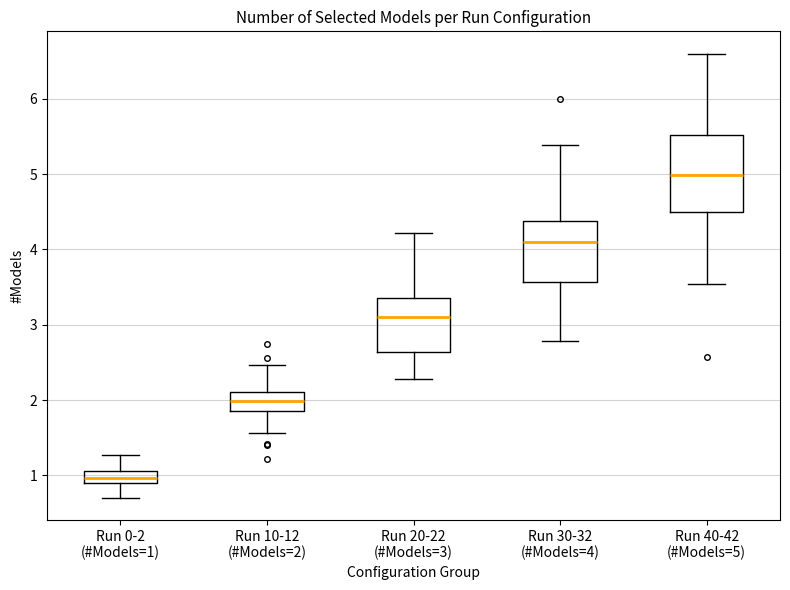

Reading left to right, transcribe this box plot: for each box, give where its median line is, the range the box spans, and where its two whiskers end, as read against the y-axis. The values are not printed on the chart, so give them approximately, as read against the axis.

Run 0-2 (#Models=1): median 1.0, box 0.9 to 1.1, whiskers 0.7 to 1.3
Run 10-12 (#Models=2): median 2.0, box 1.9 to 2.1, whiskers 1.6 to 2.5
Run 20-22 (#Models=3): median 3.1, box 2.6 to 3.4, whiskers 2.3 to 4.2
Run 30-32 (#Models=4): median 4.1, box 3.6 to 4.4, whiskers 2.8 to 5.4
Run 40-42 (#Models=5): median 5.0, box 4.5 to 5.5, whiskers 3.5 to 6.6